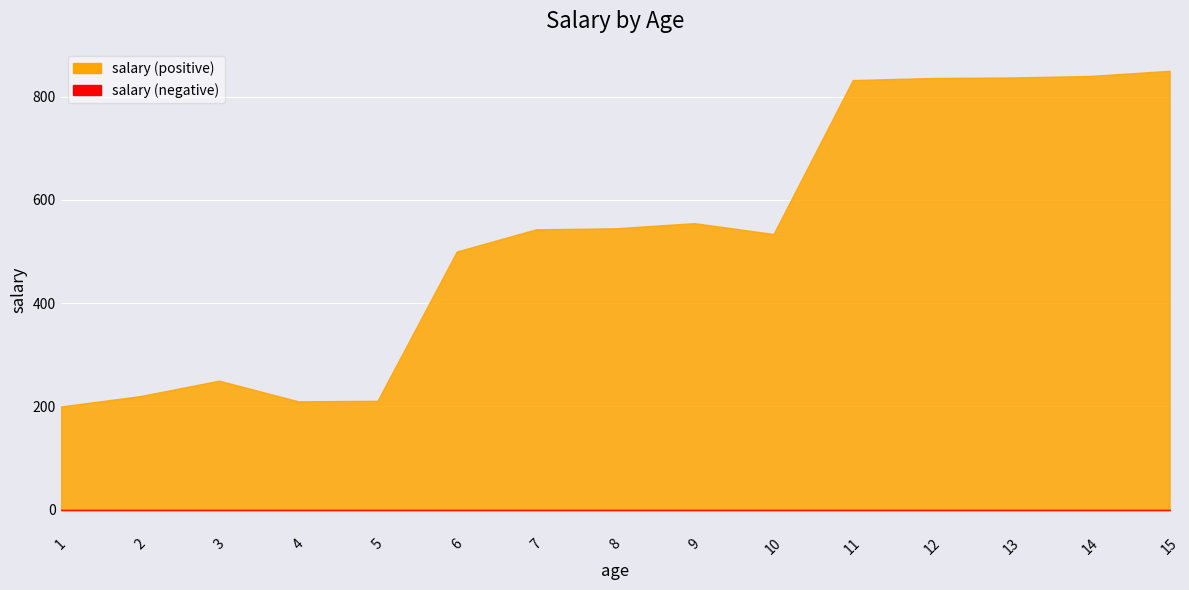

How many values are below 543?

7